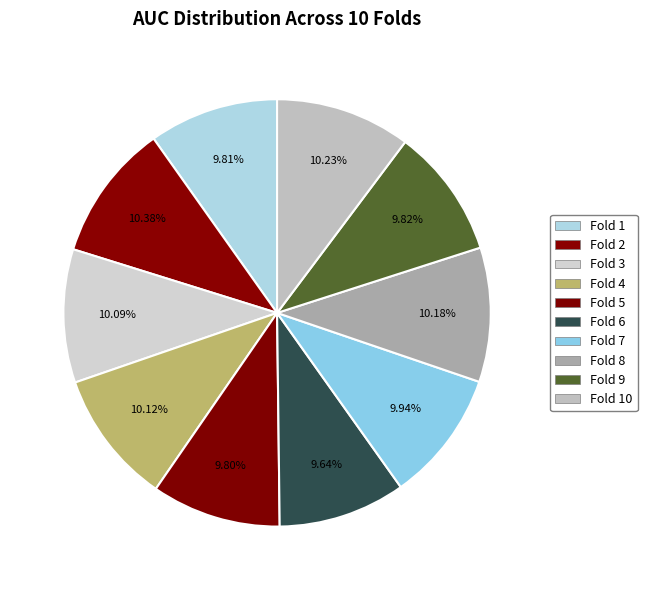

Count the number of slices in the pie.

10